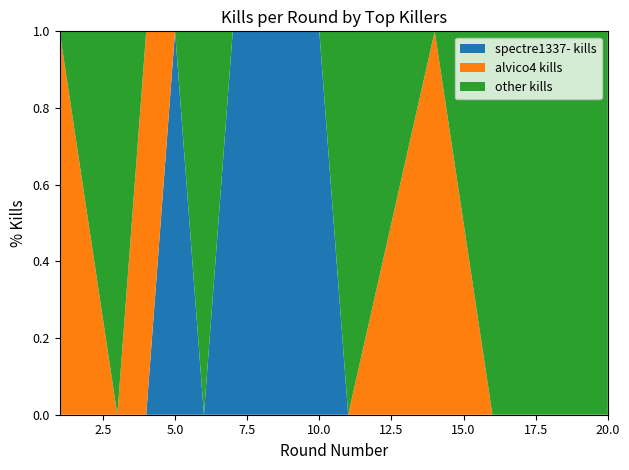

Reading left to right, transcribe all the data shown in this chart.

spectre1337- kills: 1=0	3=0	4=0	5=1	6=0	7=1	9=1	10=1	11=0	14=0	16=0	17=0	19=0	20=0
alvico4 kills: 1=1	3=0	4=1	5=0	6=0	7=0	9=0	10=0	11=0	14=1	16=0	17=0	19=0	20=0
other kills: 1=0	3=1	4=0	5=0	6=1	7=0	9=0	10=0	11=1	14=0	16=1	17=1	19=1	20=1